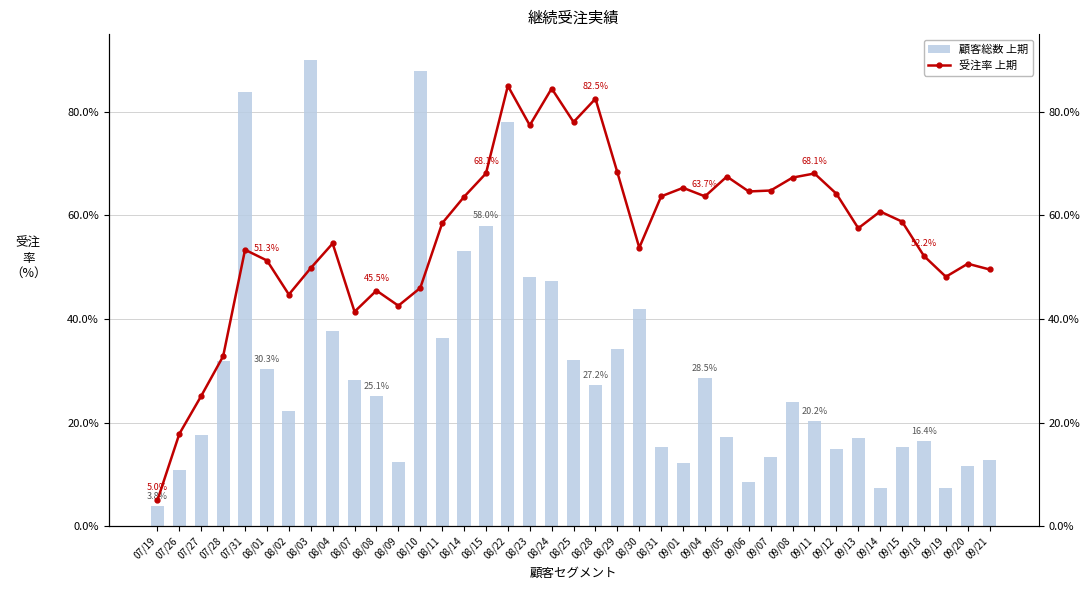

At how many categories does at least one series exceed 44?

33